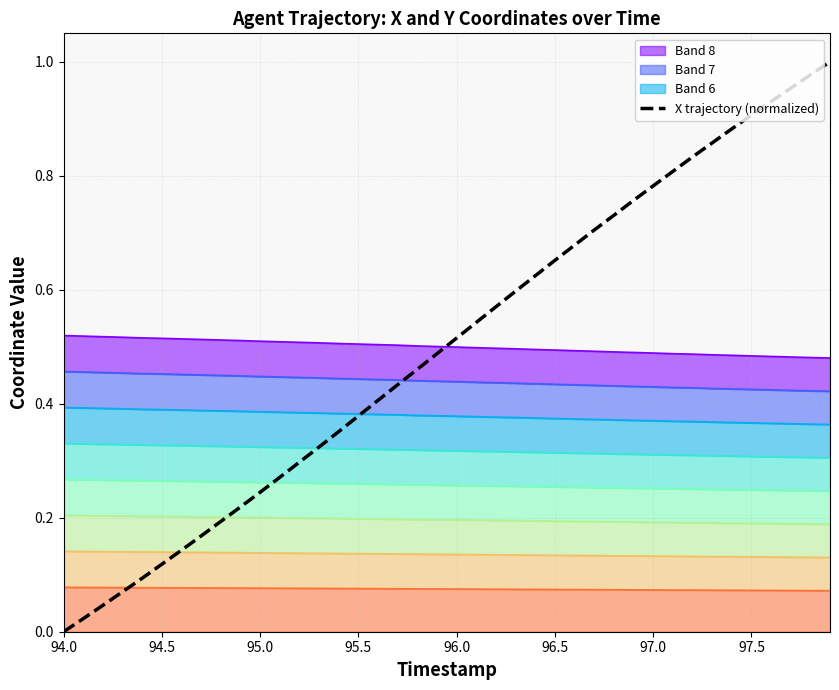

At which label does X trajectory (normalized) reach its minimum?

94.0